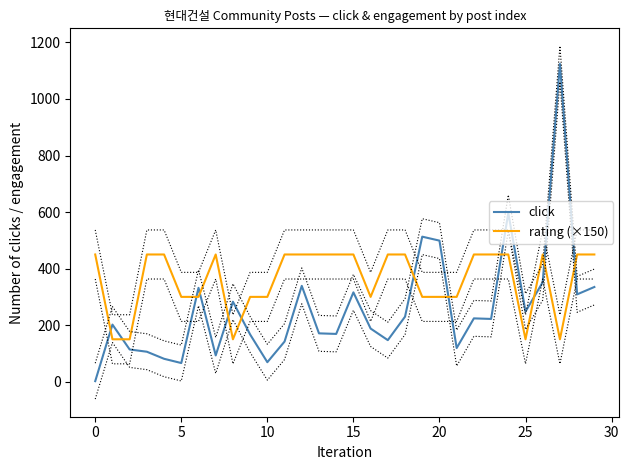

What is the lowest value of the rating (×150) series?

150